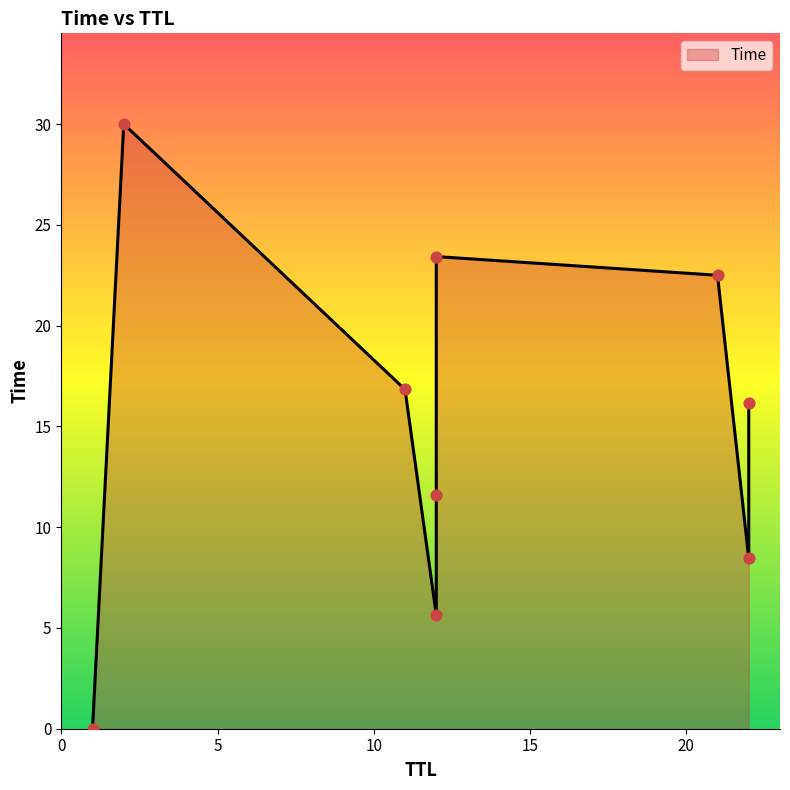

Approximately how many times larger is the value at 21 compared to 2?

0.7